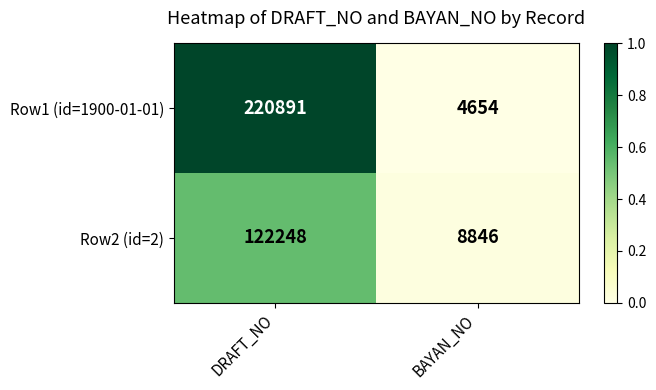

What is the difference between the highest and lowest values at BAYAN_NO?

4192